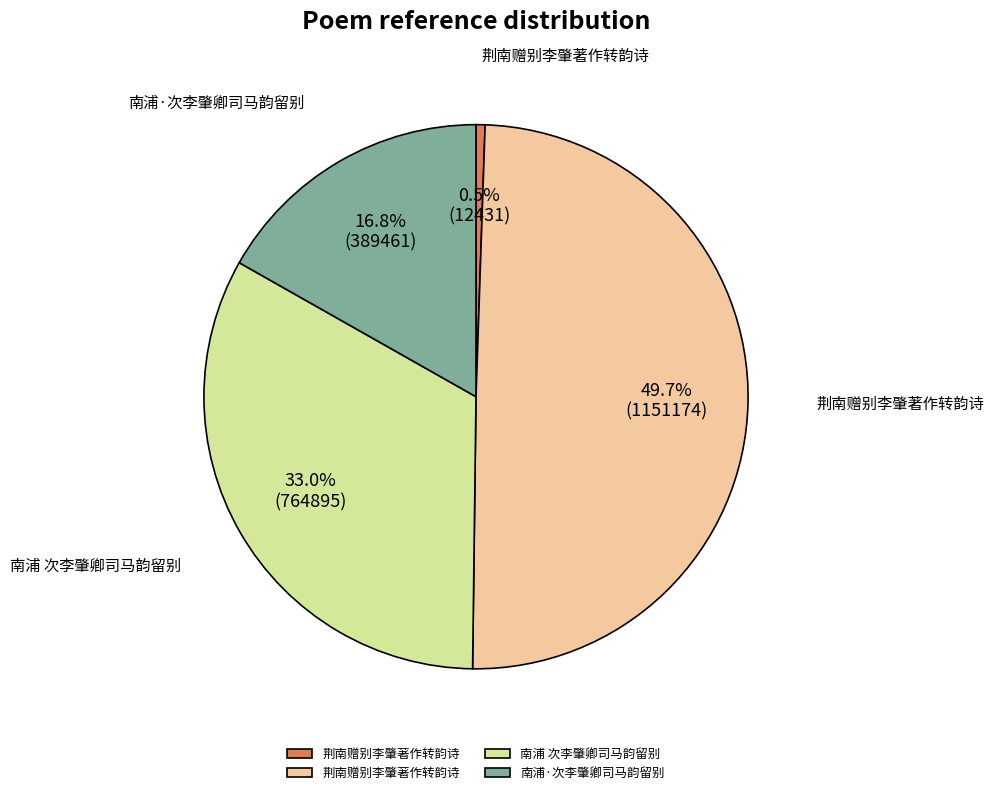

Does any single category account for the majority?

No